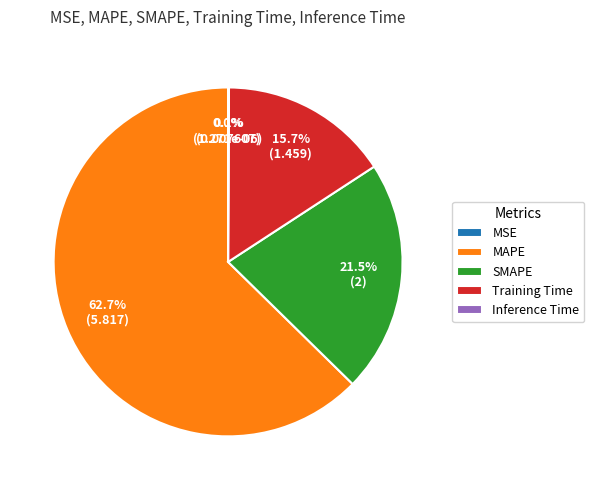

What percentage is NOT represented by Training Time?

84.3%